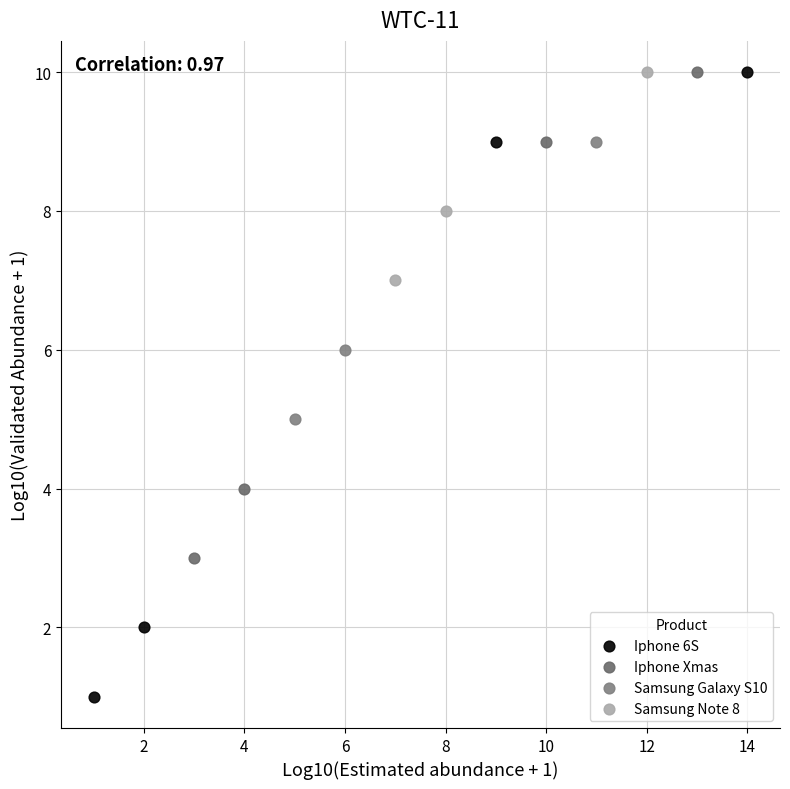

Which series has the largest Y range (max minus min)?

Iphone 6S